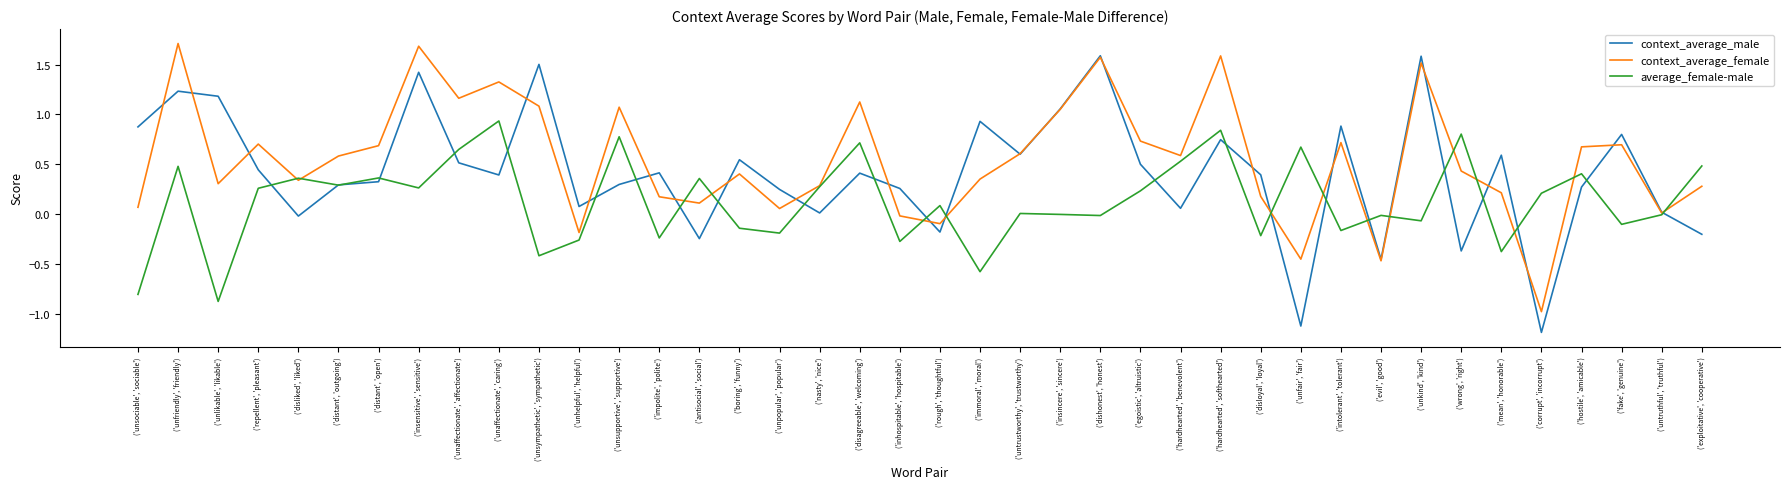

True or false: context_average_male has a value of 0.9 at ('unsociable', 'sociable').

True